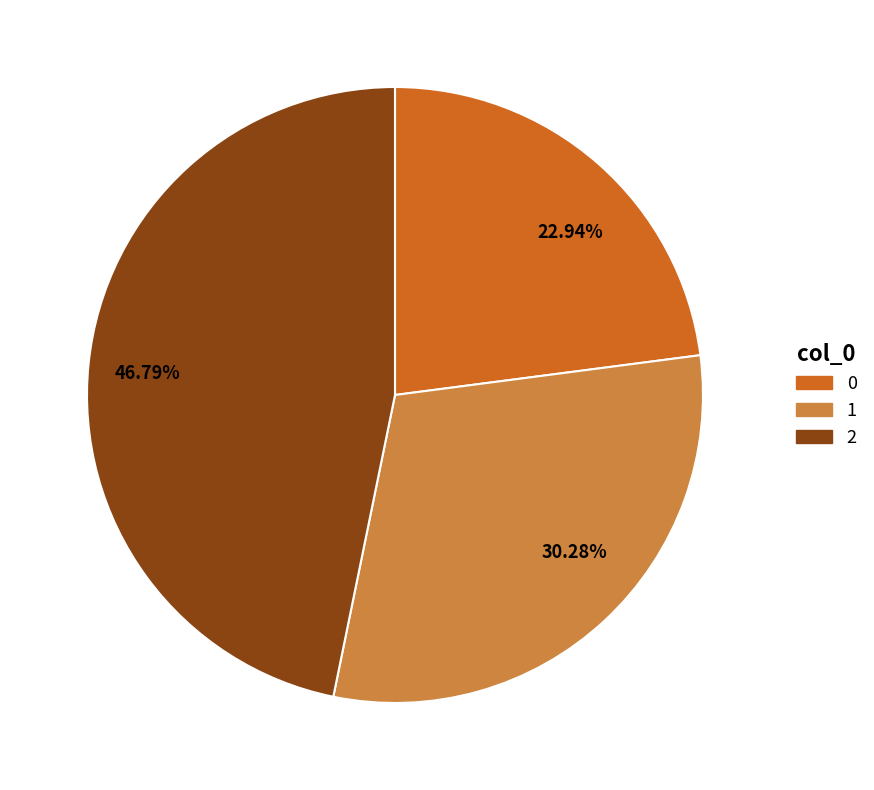

Rank the categories by value from highest to lowest.

2, 1, 0